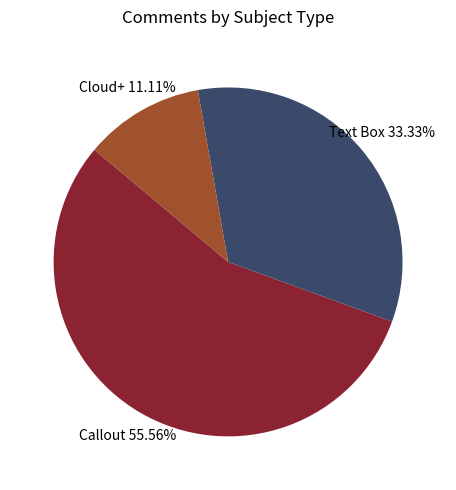

Does any single category account for the majority?

Yes